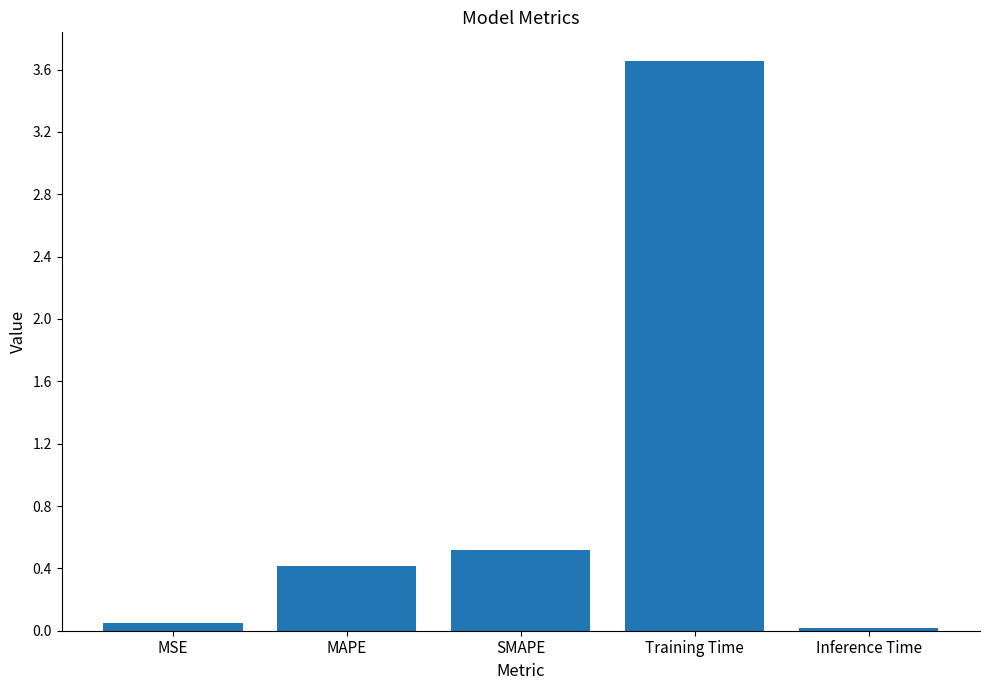

List the labels in order of value, largest first.

Training Time, SMAPE, MAPE, MSE, Inference Time